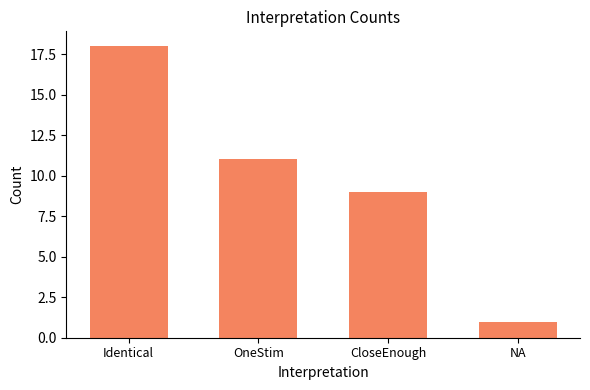

True or false: the data shows 1 at NA.

True